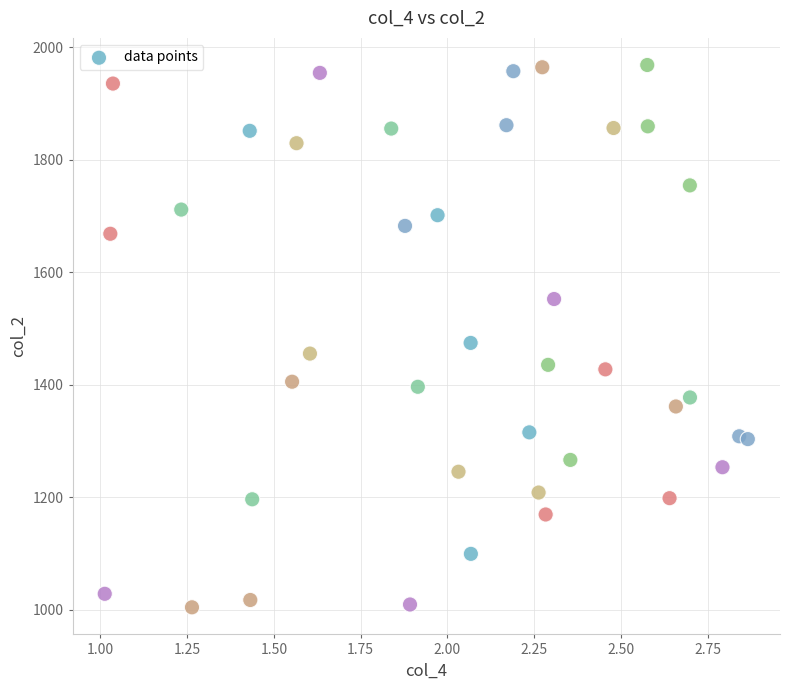

What is the range of Y values (max minus min)?

964